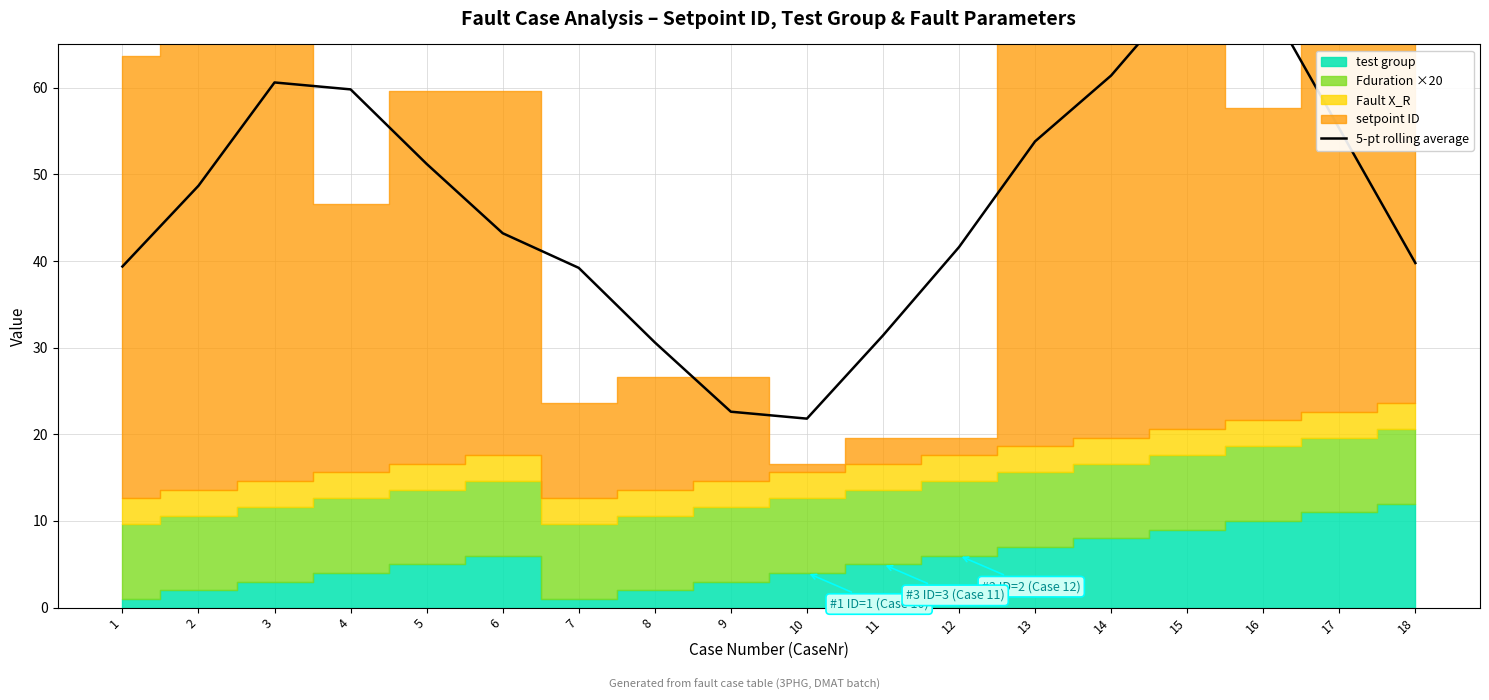

What is the sum of the values at 4 and 9?

82.4